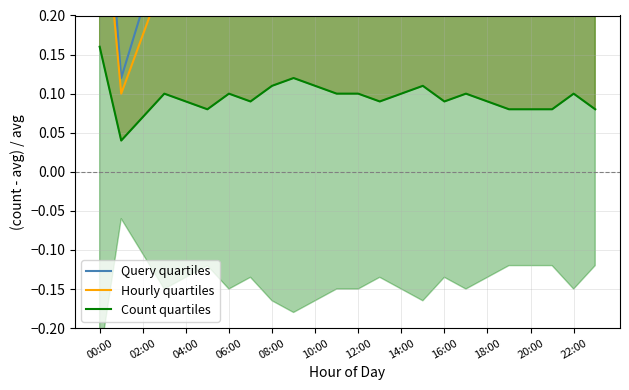

How many lines are shown in the chart?

3